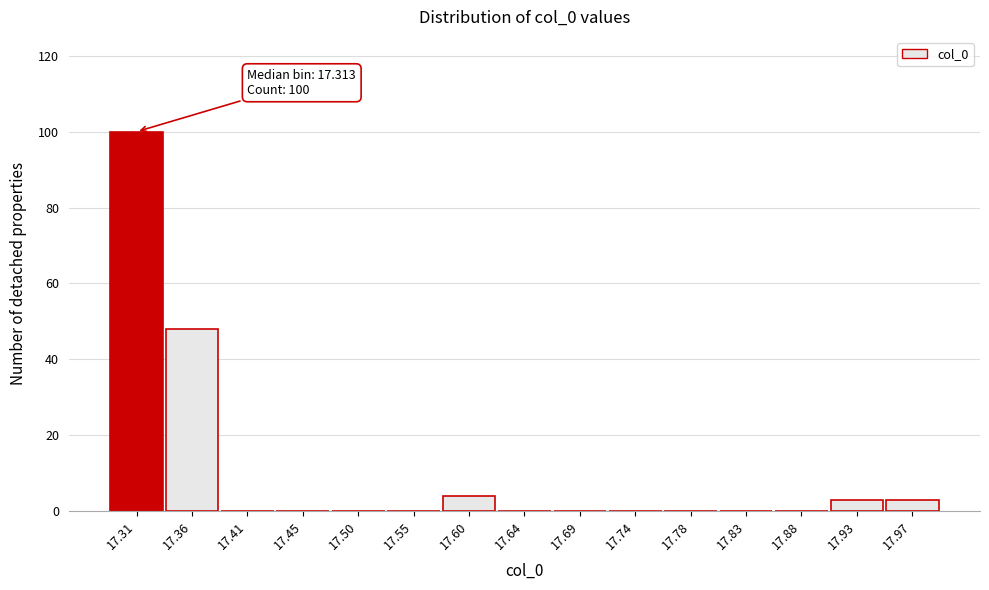

Which range on the x-axis has the tallest bar?

17.290 to 17.335